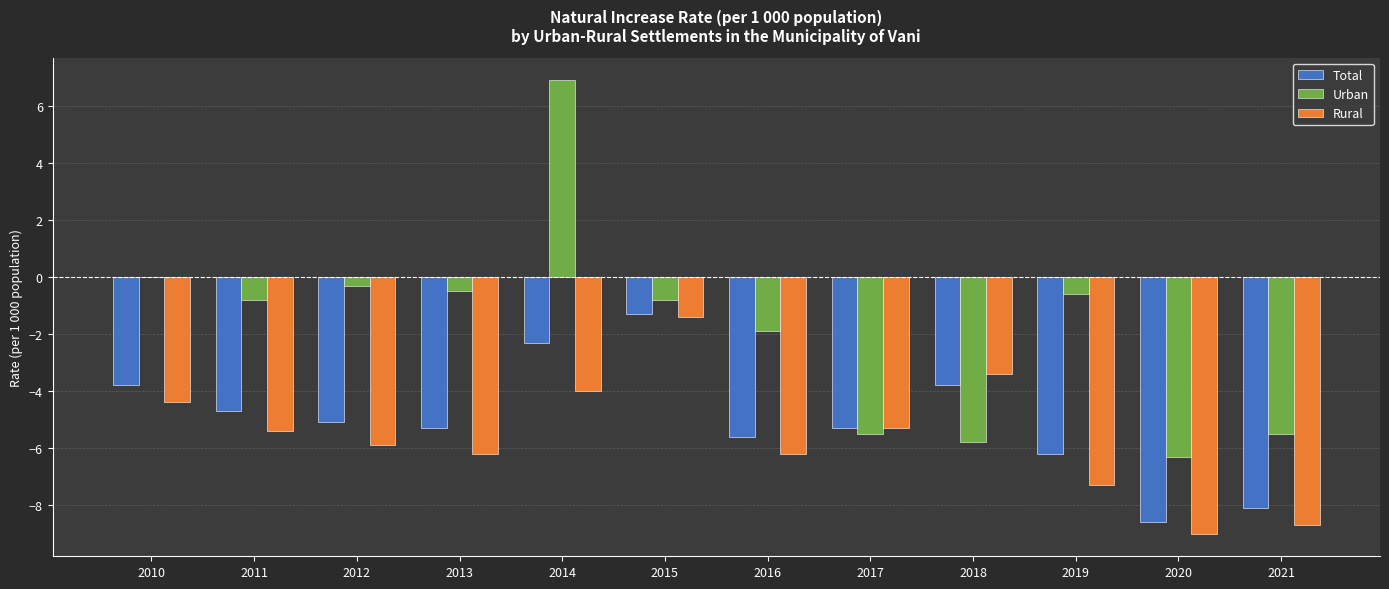

Between 2017 and 2018, which series saw the biggest shift?

Rural